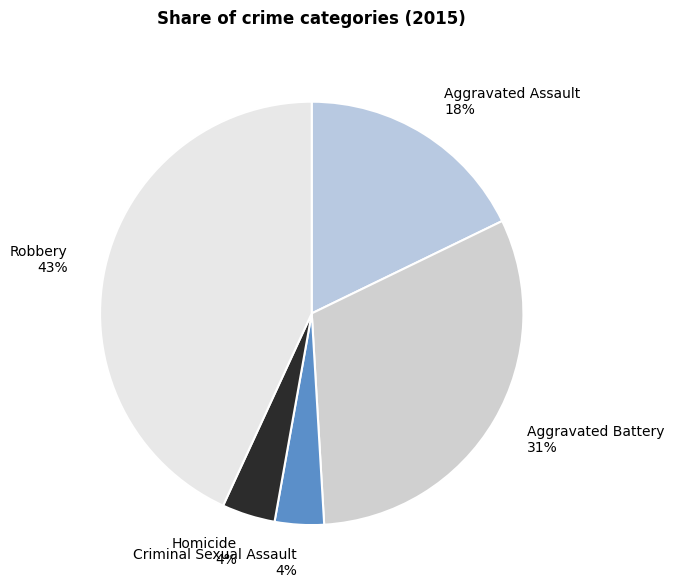

To the nearest percent, what percentage of the pie is Aggravated Assault?

18%